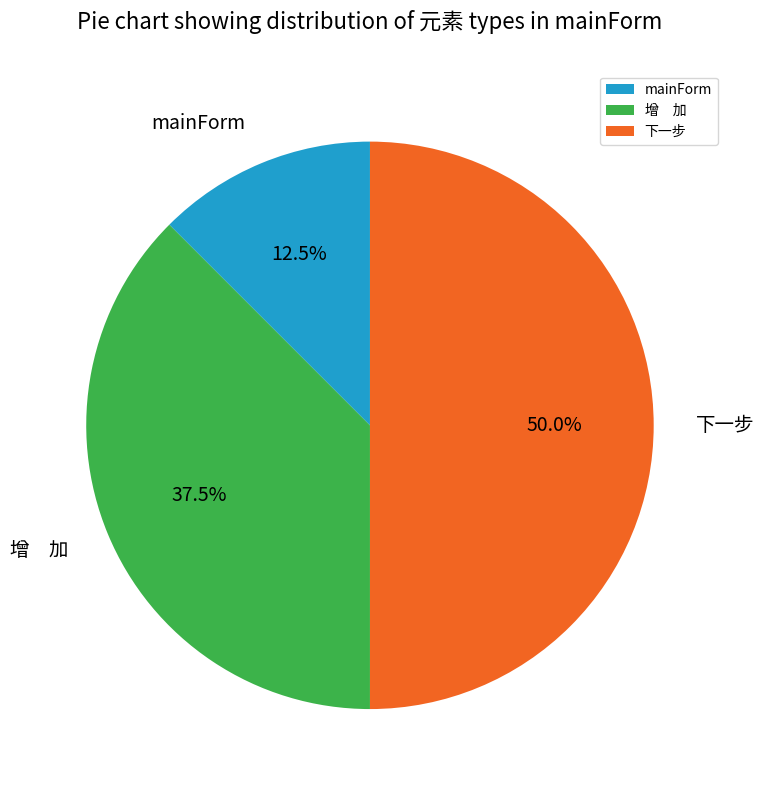

Count the number of slices in the pie.

3